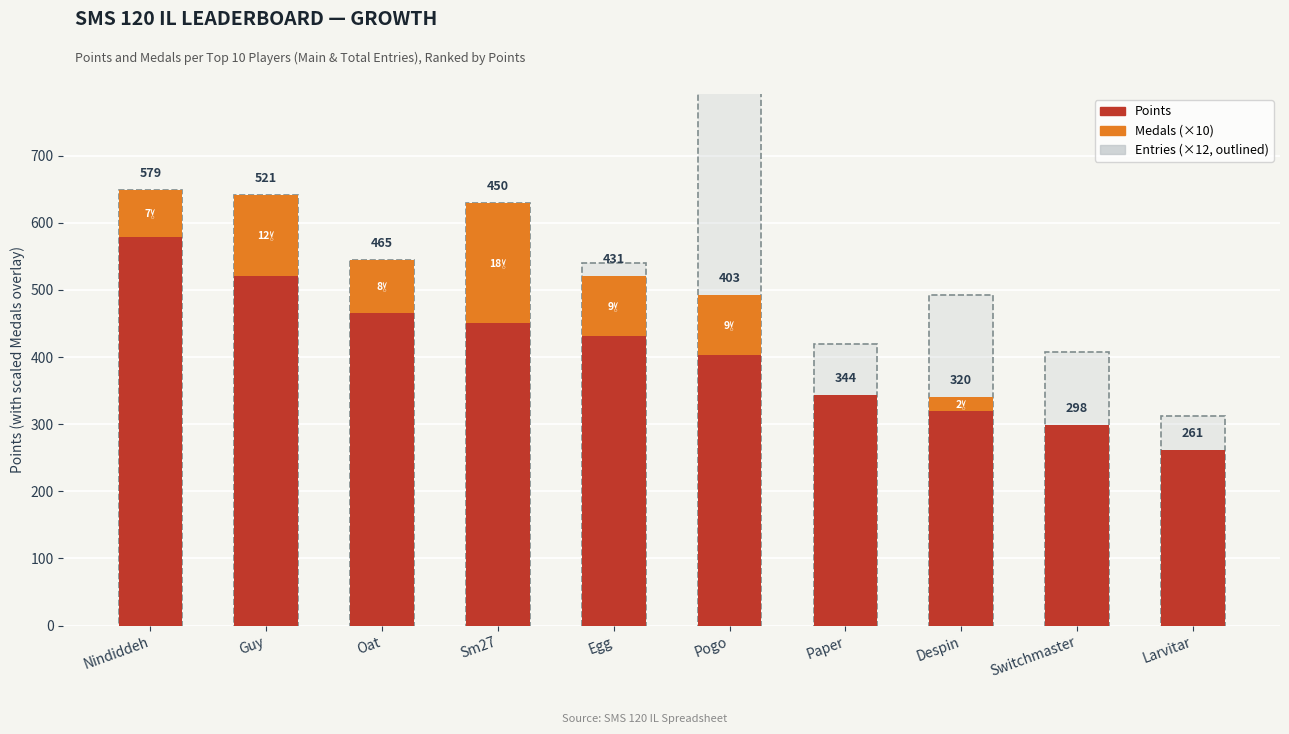

How many bars are there in total?

30